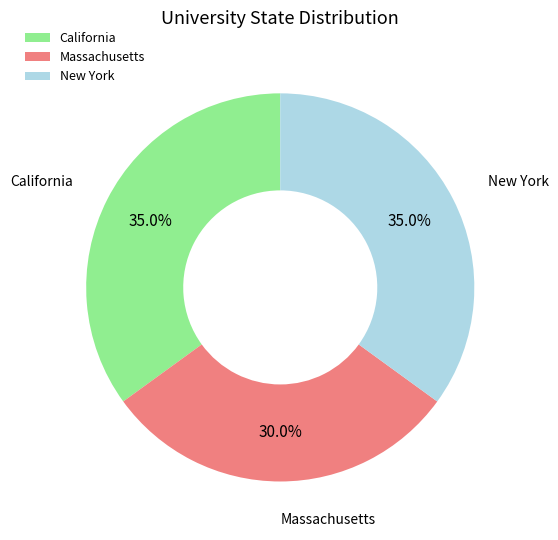

Which has a higher value, Massachusetts or California?

California